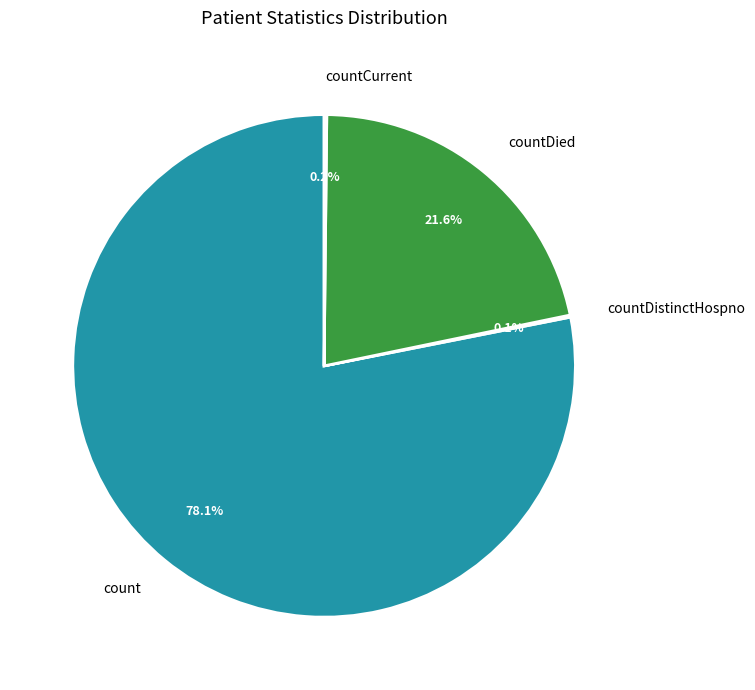

What is the largest slice in the pie chart?

count